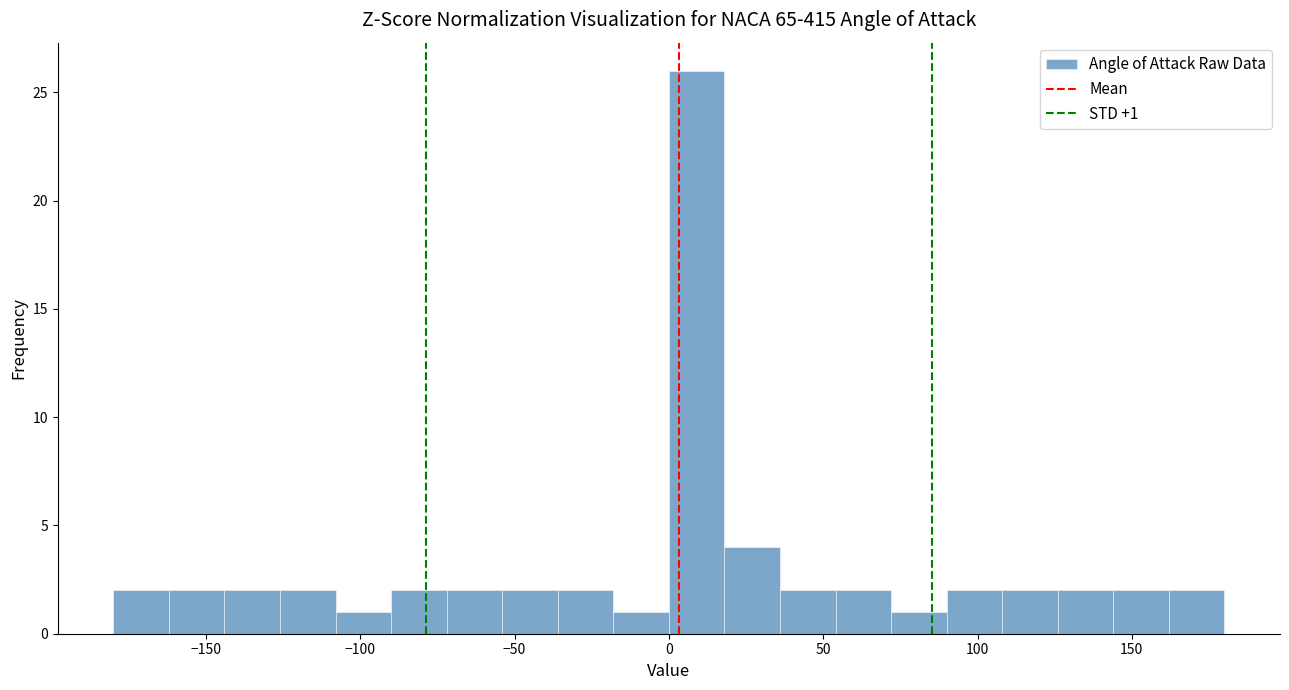

Read against the x-axis, roughly where is the centre of the tallest bar?

10